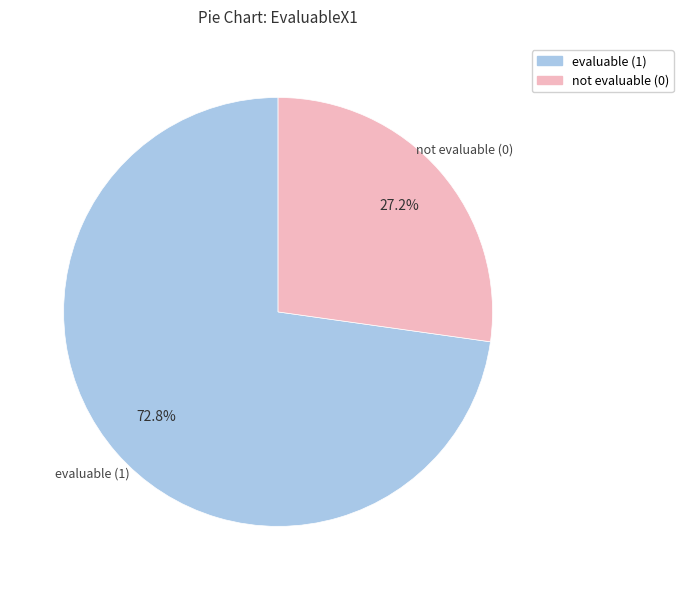

How many slices are in this pie chart?

2